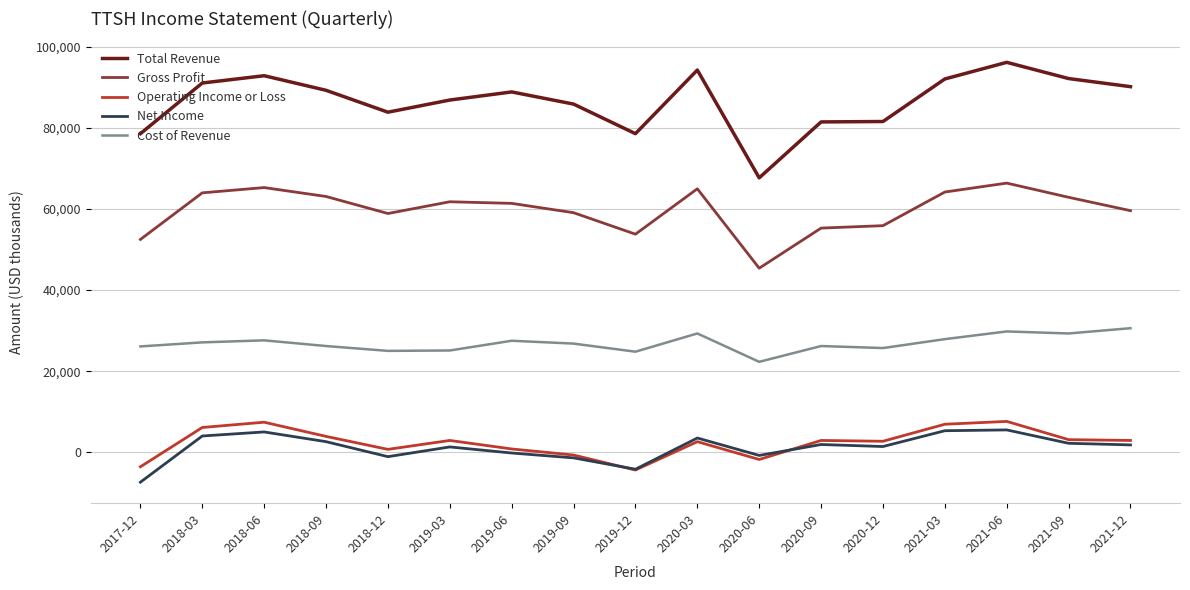

The Cost of Revenue series shows 49124 at 2021-06. True or false?

False